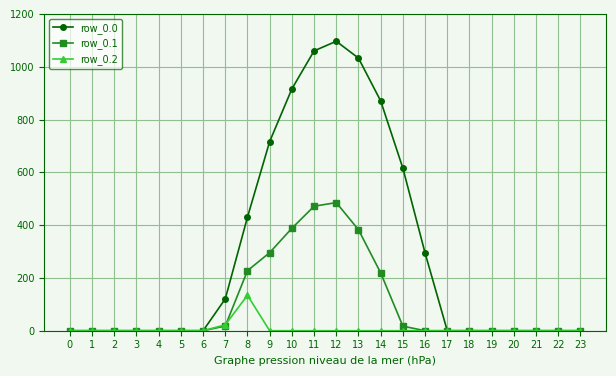

What is the difference between the maximum and minimum values in the row_0.2 series?

134.2